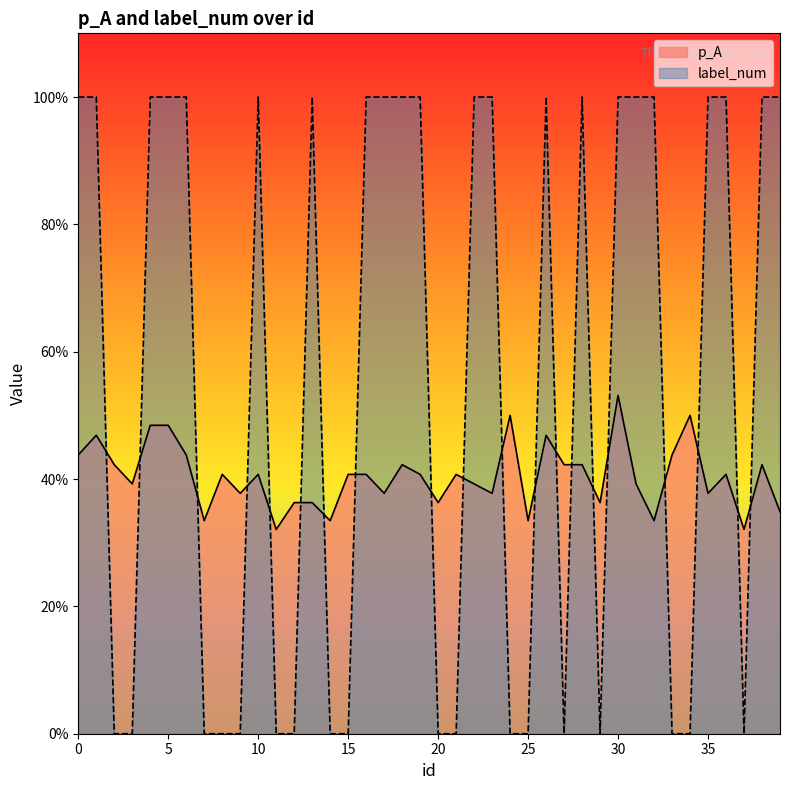

True or false: p_A has a value of 0.4 at 10.

True